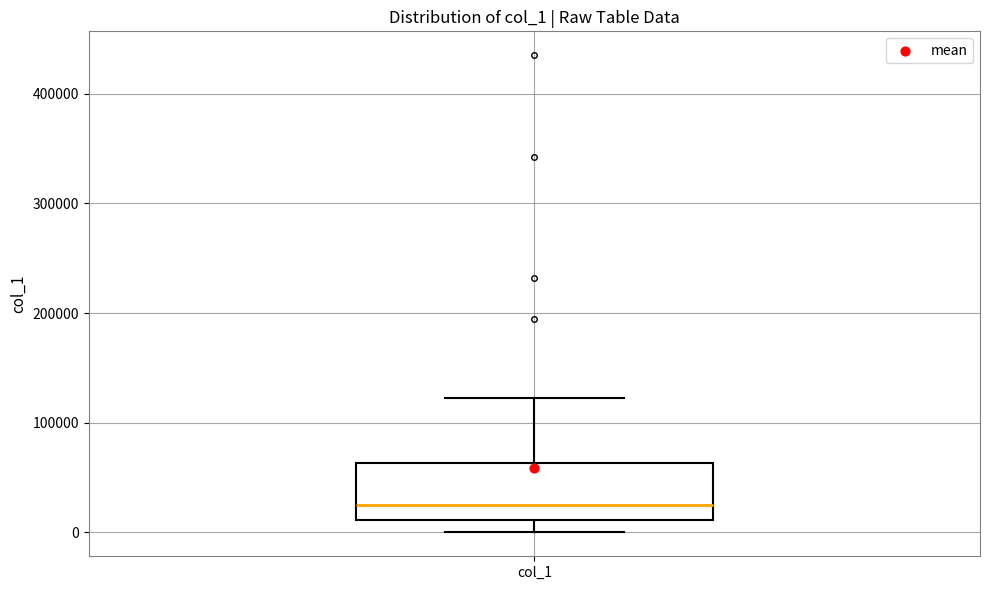

Where does the lower whisker of the box for col_1 end on the y-axis? The values are not printed on the chart, so give them approximately, as read against the axis.

0